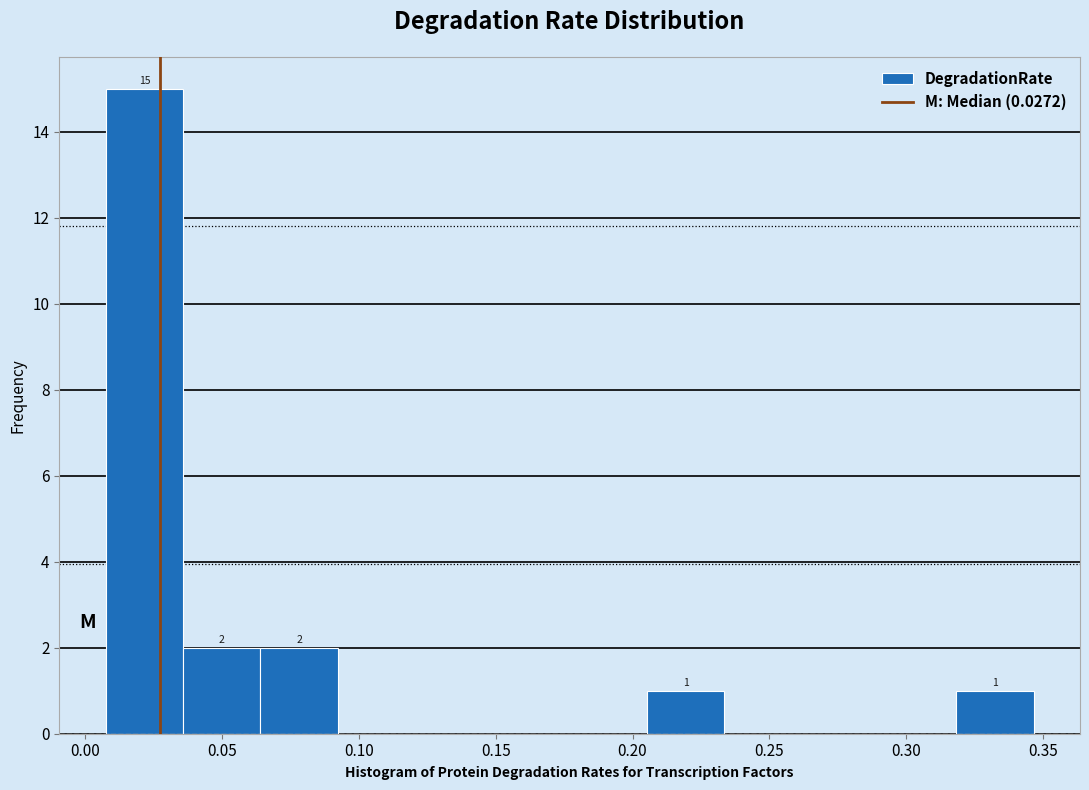

Over which range of the x-axis is the bar tallest?

0.005 to 0.035